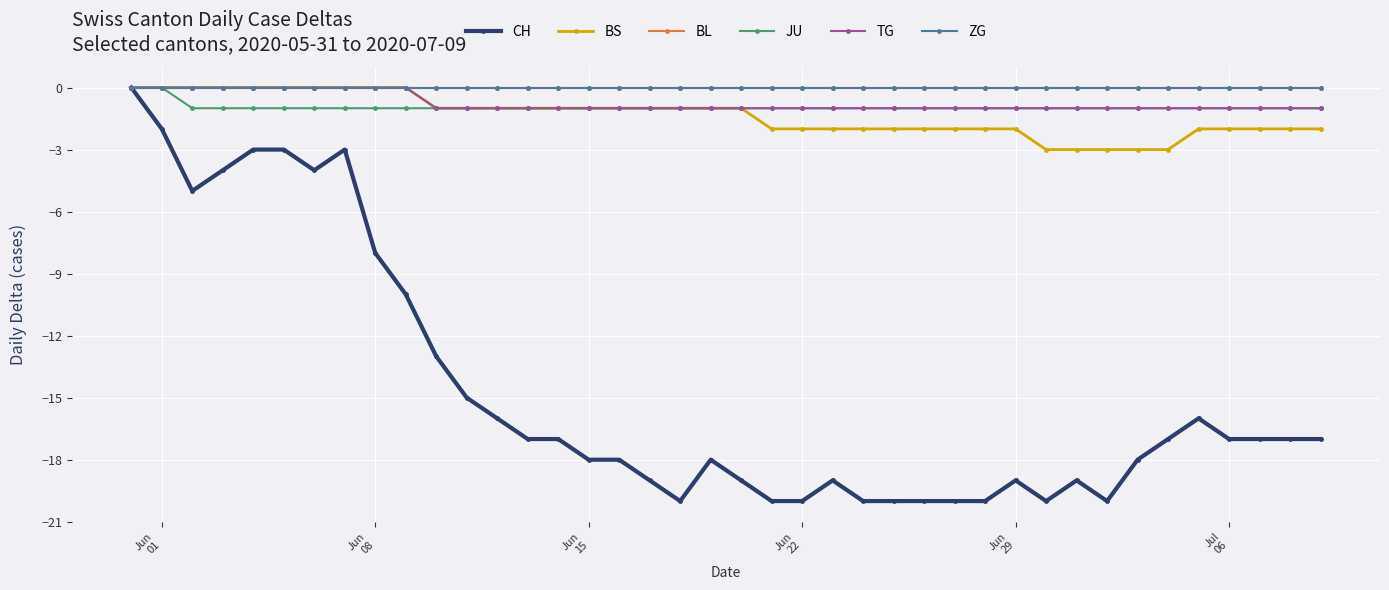

Does the chart have visible grid lines?

Yes